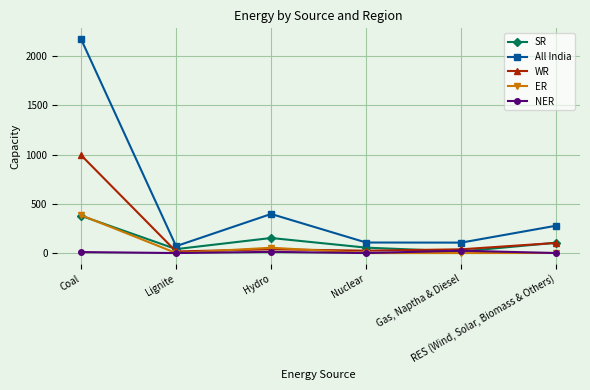

How many distinct data groups are displayed?

5